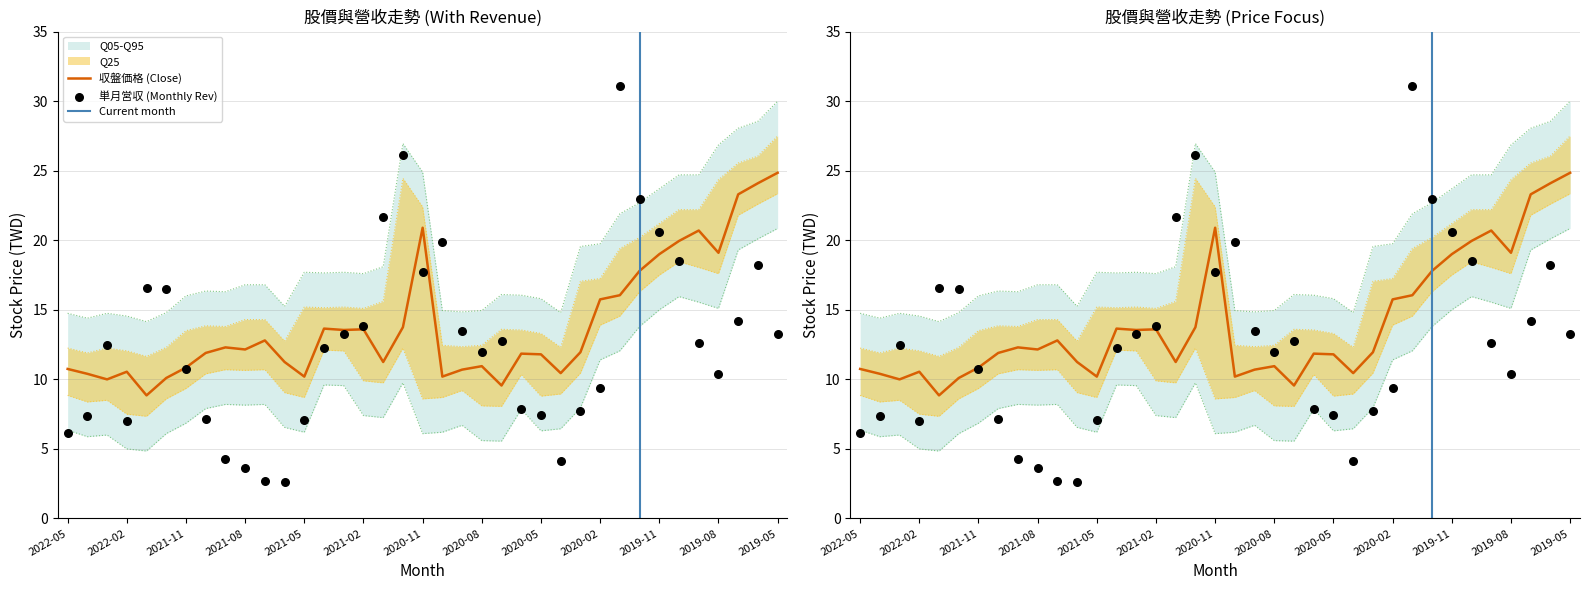

At how many categories does at least one series exceed 13?

20